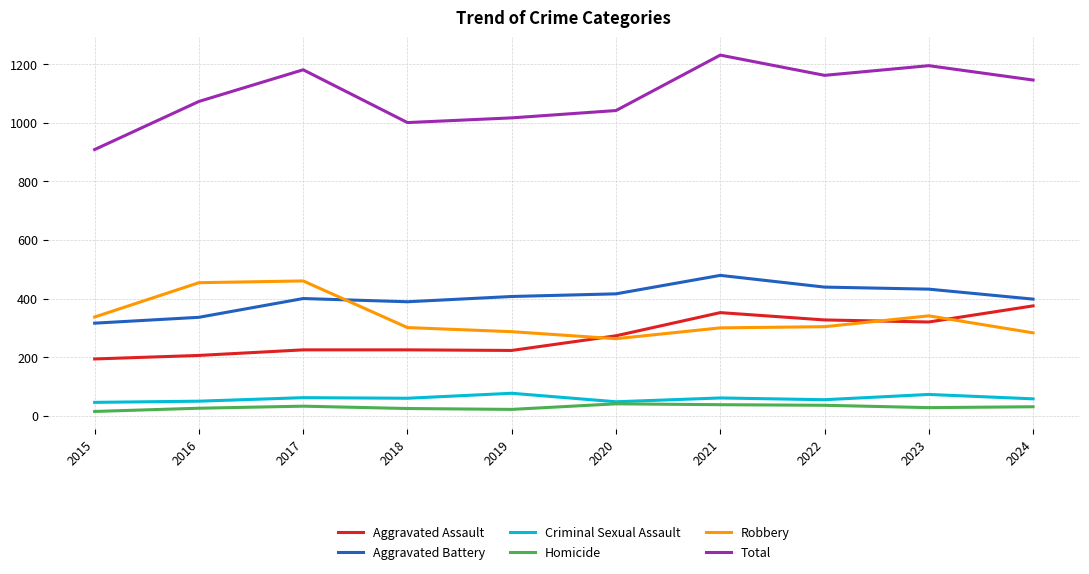

True or false: Homicide and Aggravated Battery cross at least once.

False